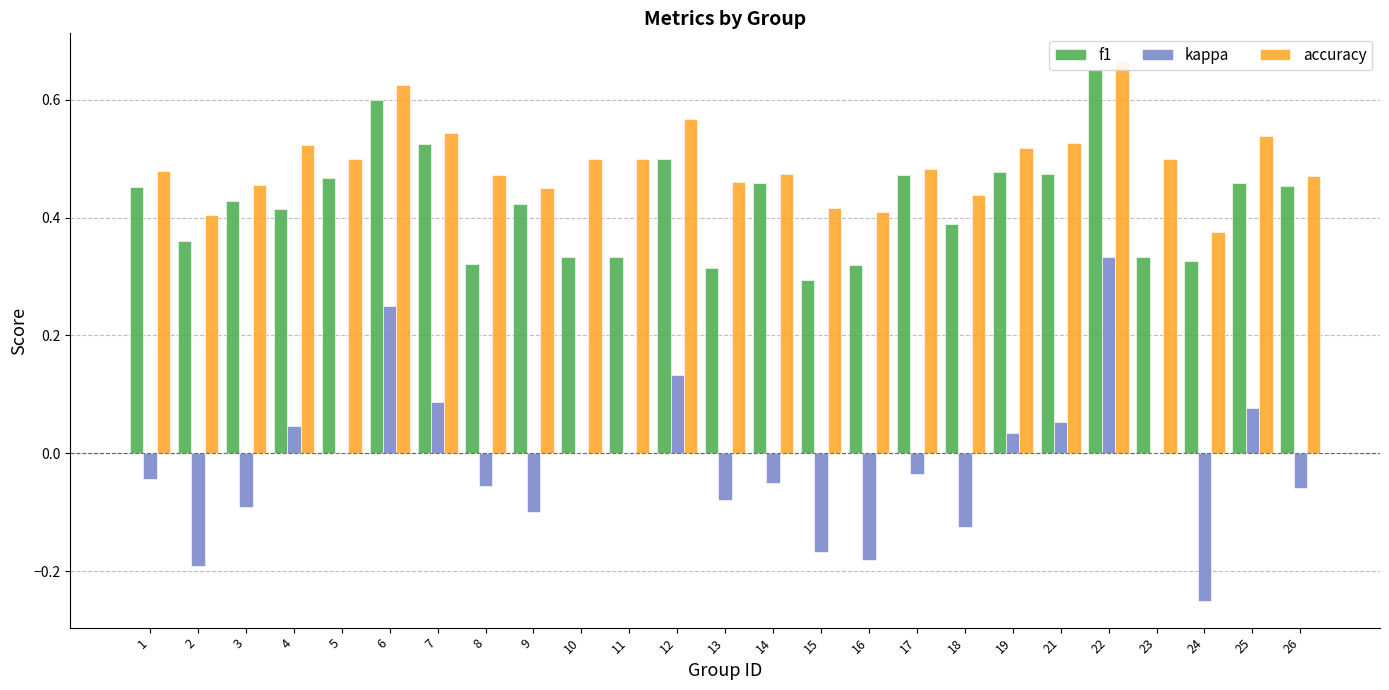

What is the difference between the second highest and minimum values in the kappa series?

0.5